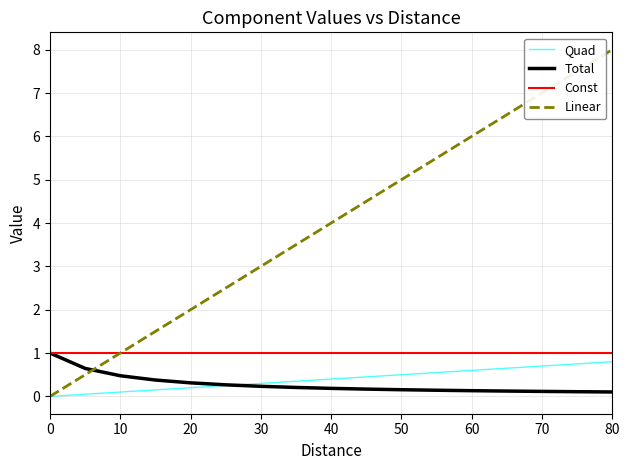

What is the greatest value displayed?

8.0